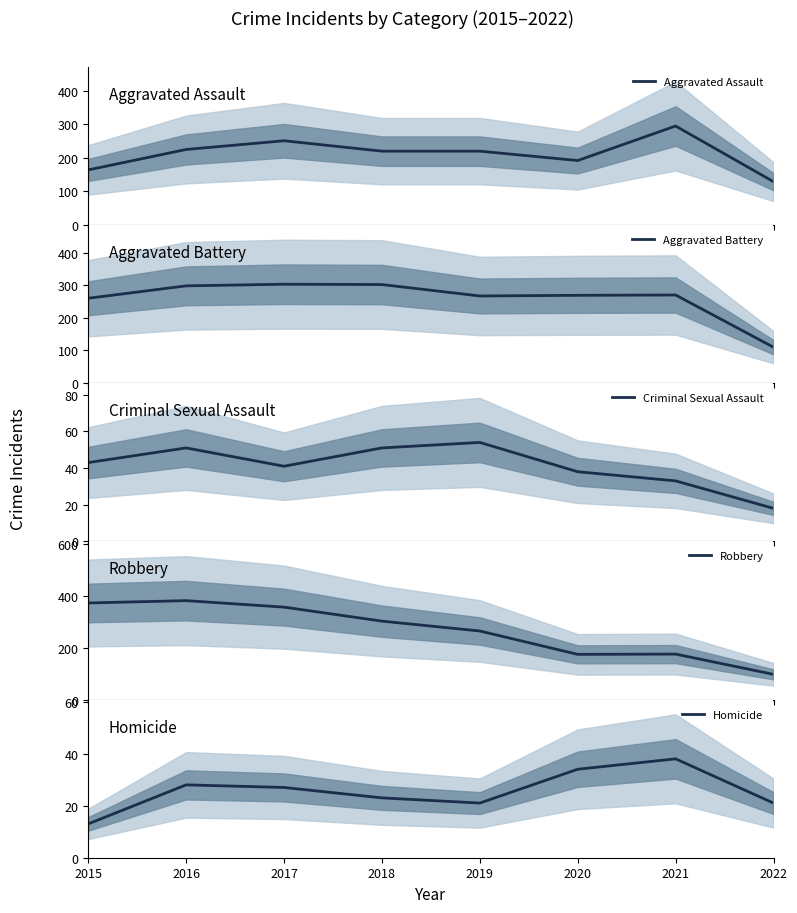

True or false: Aggravated Assault has a value of 293 at 2020.

False